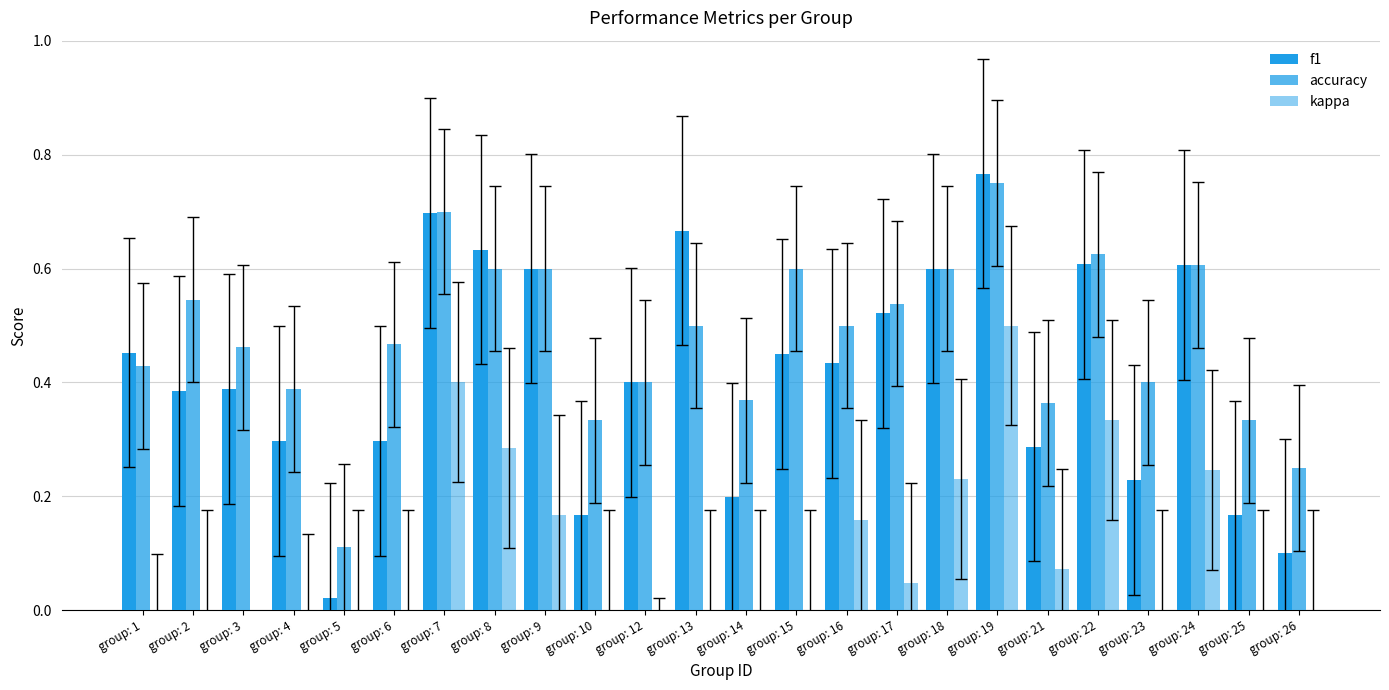

Which category has the highest value in the accuracy series?

group: 19